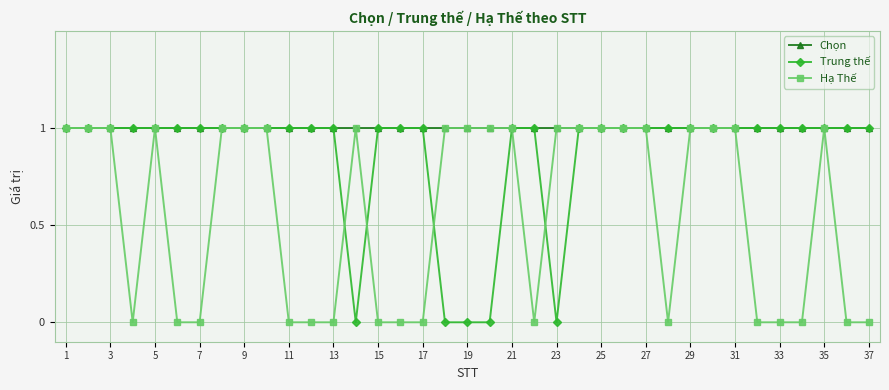

Which series has the largest total across all categories?

Chọn